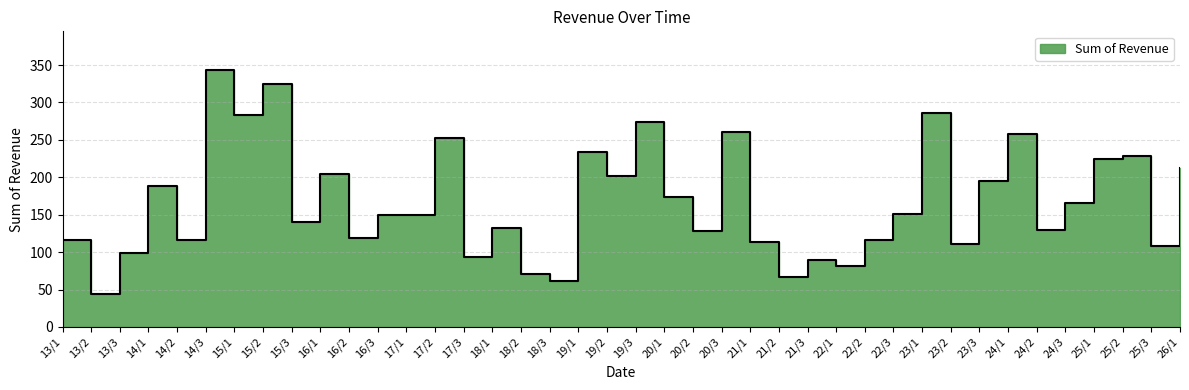

Approximately how many times larger is the value at 22/2 compared to 16/2?

1.0